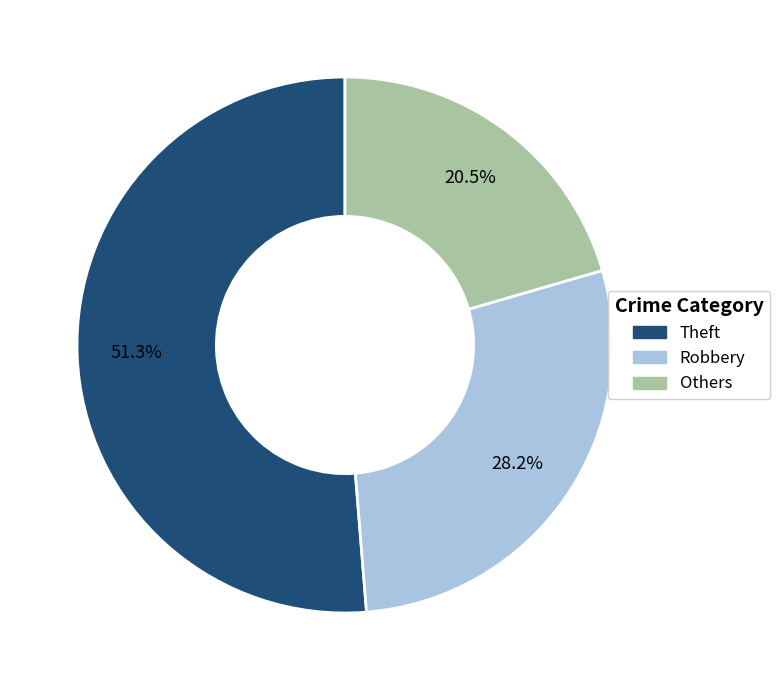

Do Theft and Others together represent more than half of the pie?

Yes